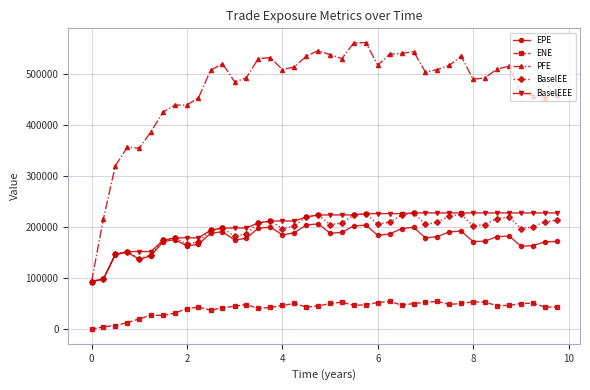

Which series has the widest spread of values?

PFE